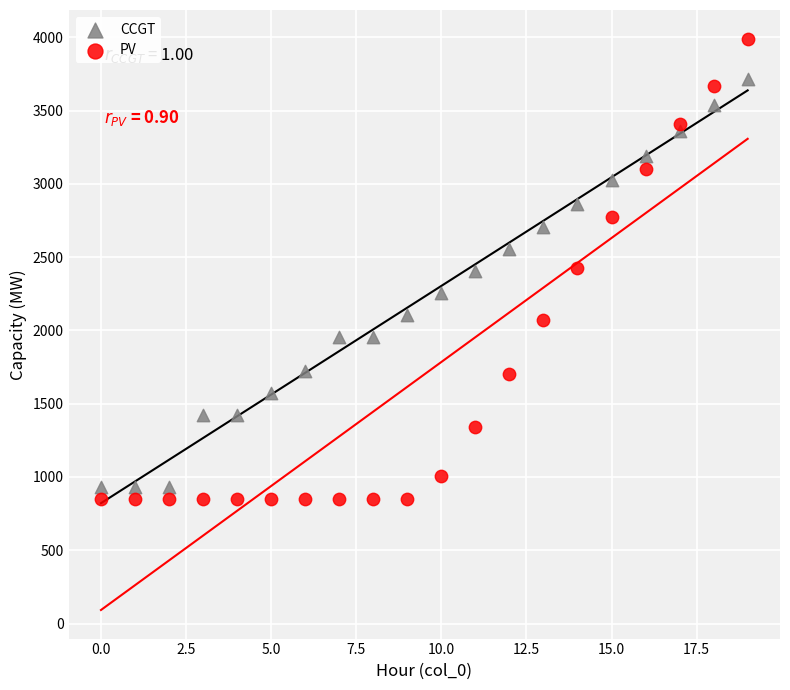

What are all the series names shown in the legend?

CCGT, PV